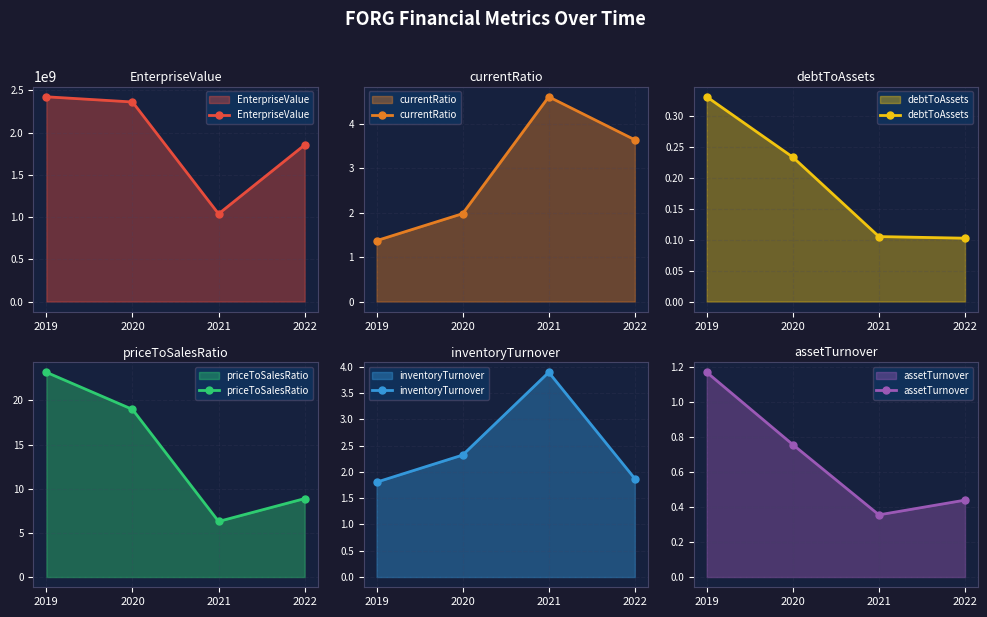

What is the total value across all series at 2021?

1038052995.3